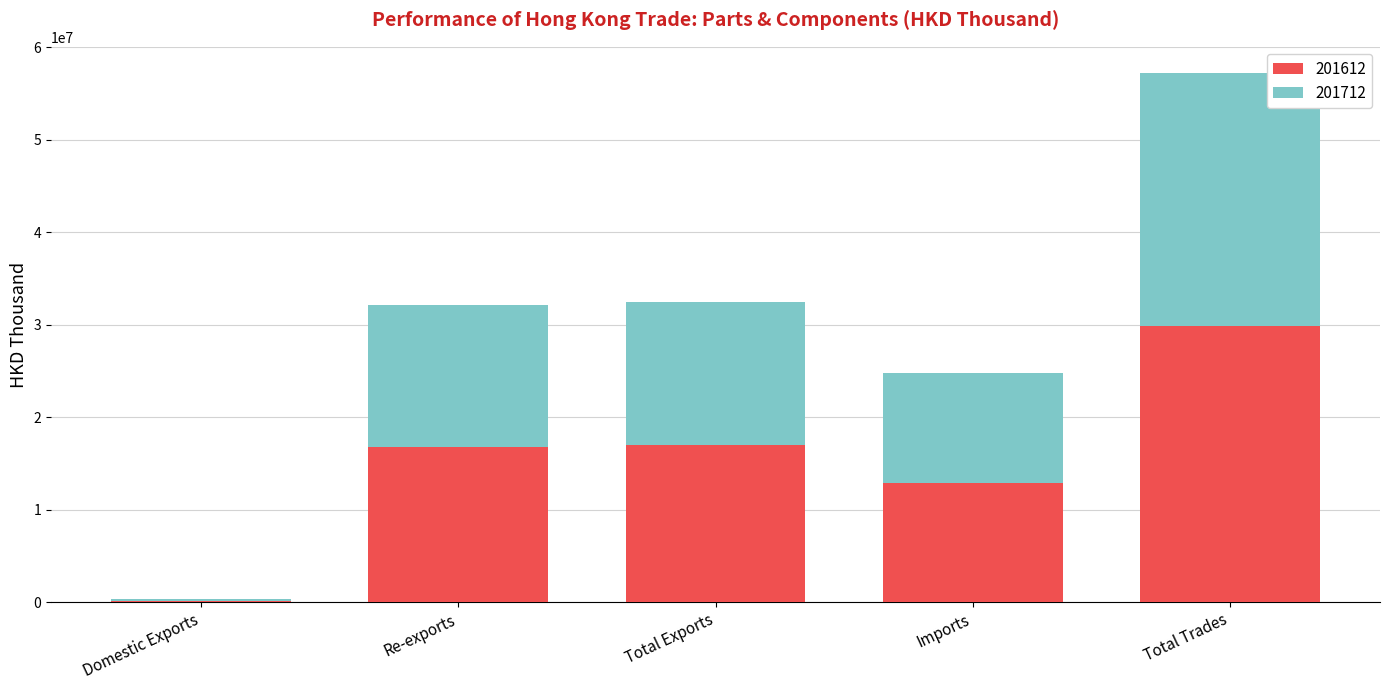

What is the total value across all series at Total Trades?

57201594.0